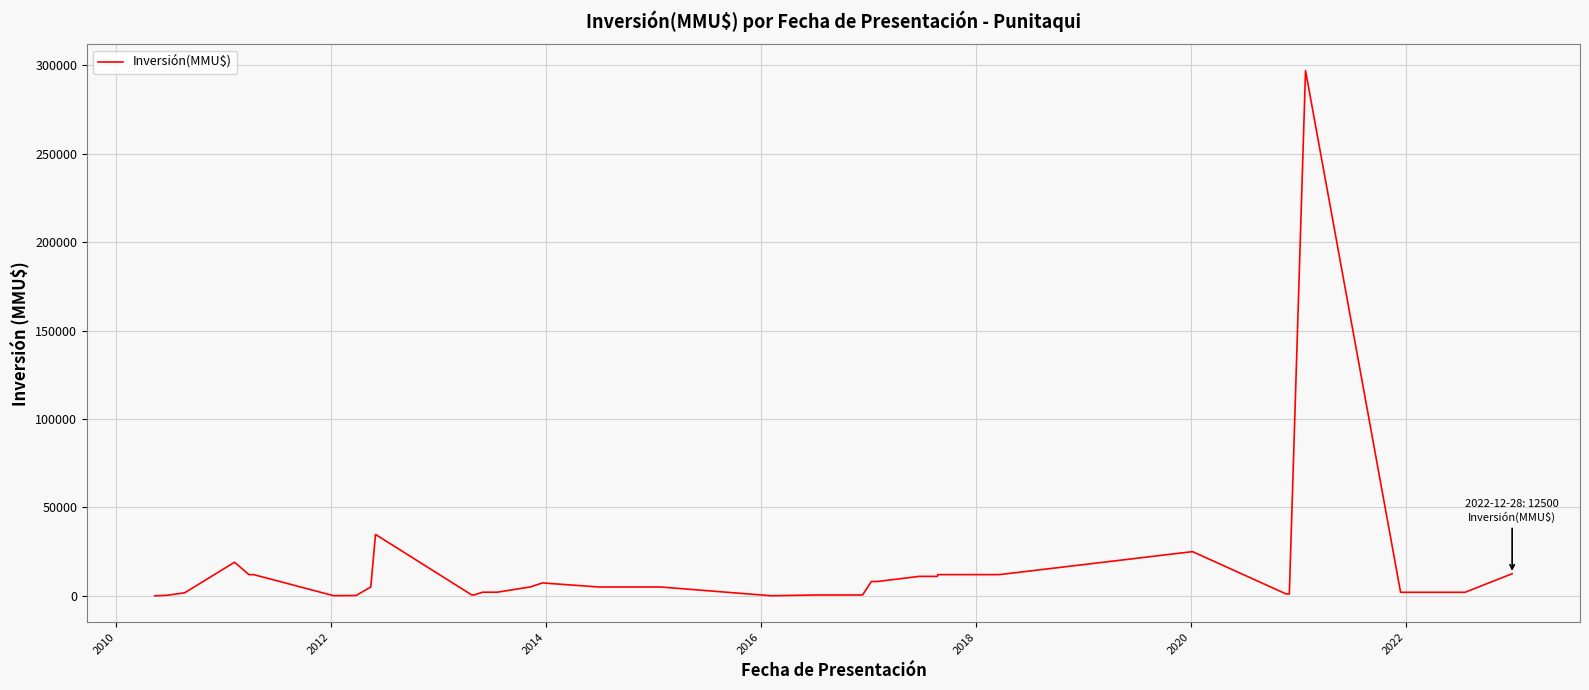

What is the maximum value shown in the chart?

297000